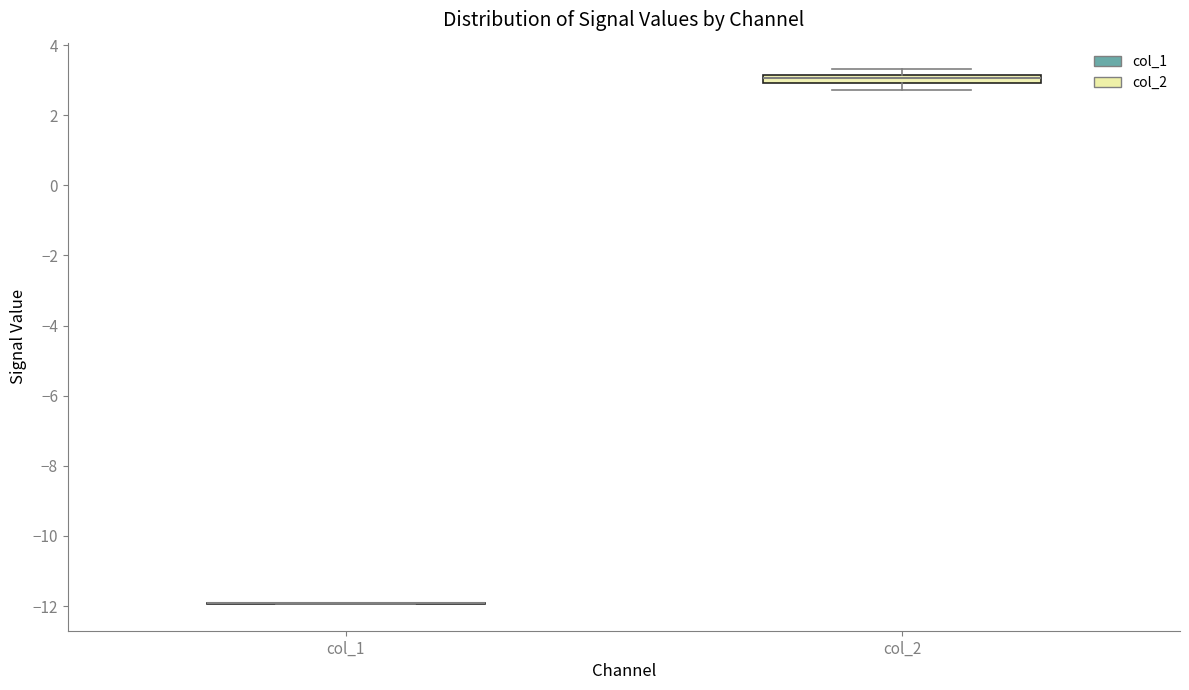

Where is the upper edge of the box for col_2 on the y-axis? The values are not printed on the chart, so give them approximately, as read against the axis.

3.2